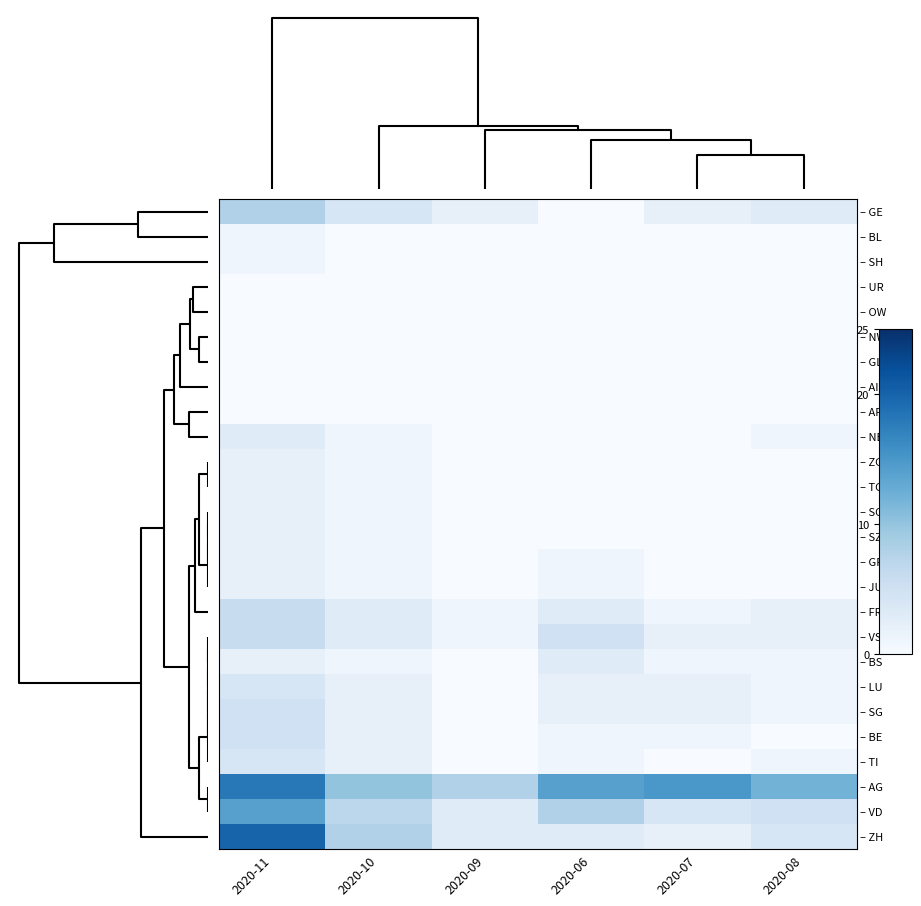

How many distinct data groups are displayed?

26